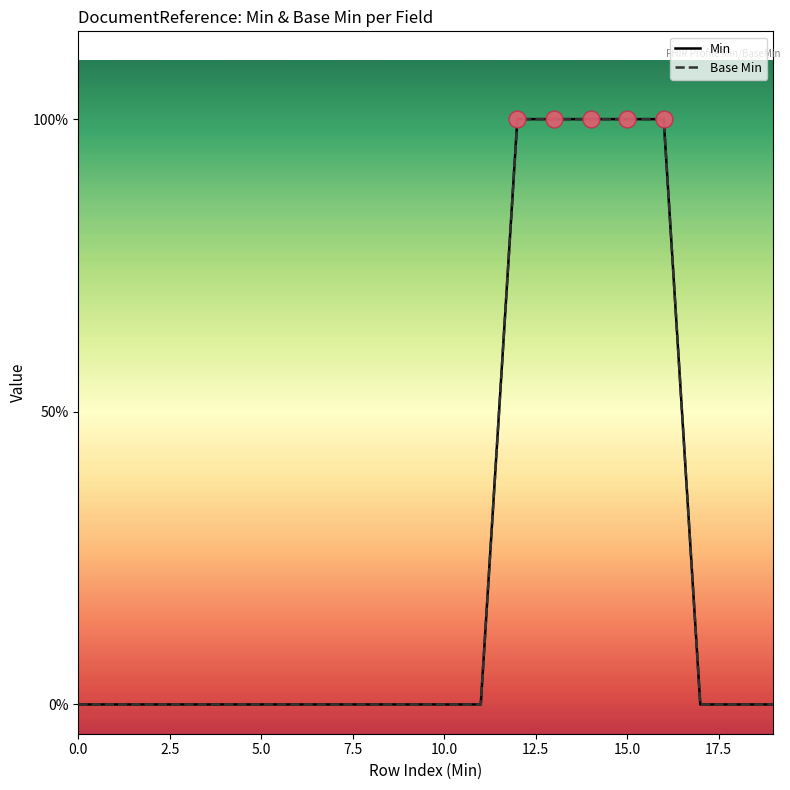

Does the chart have visible grid lines?

No